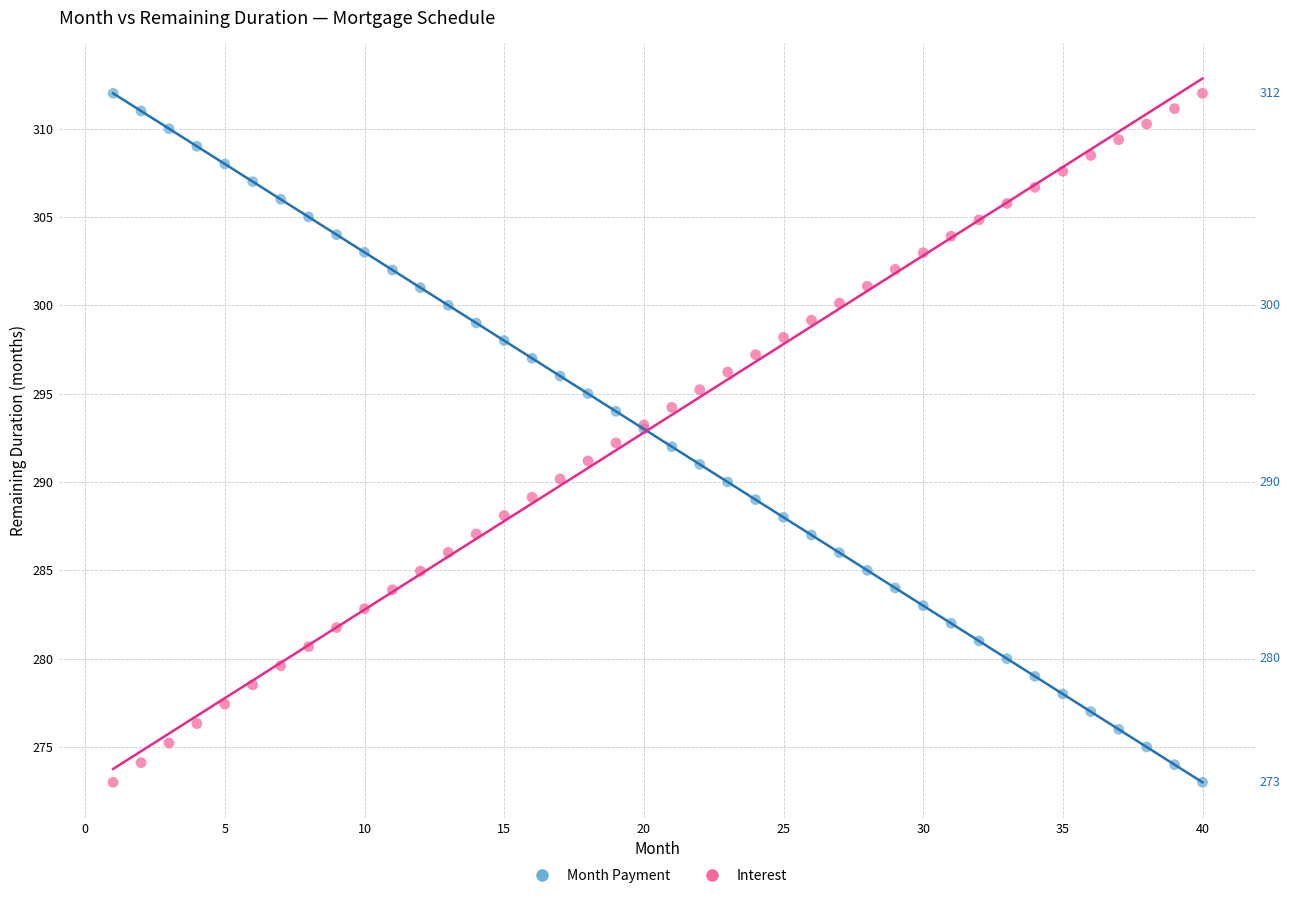

What is the X range (max minus min) for the scatter plot?

39.0